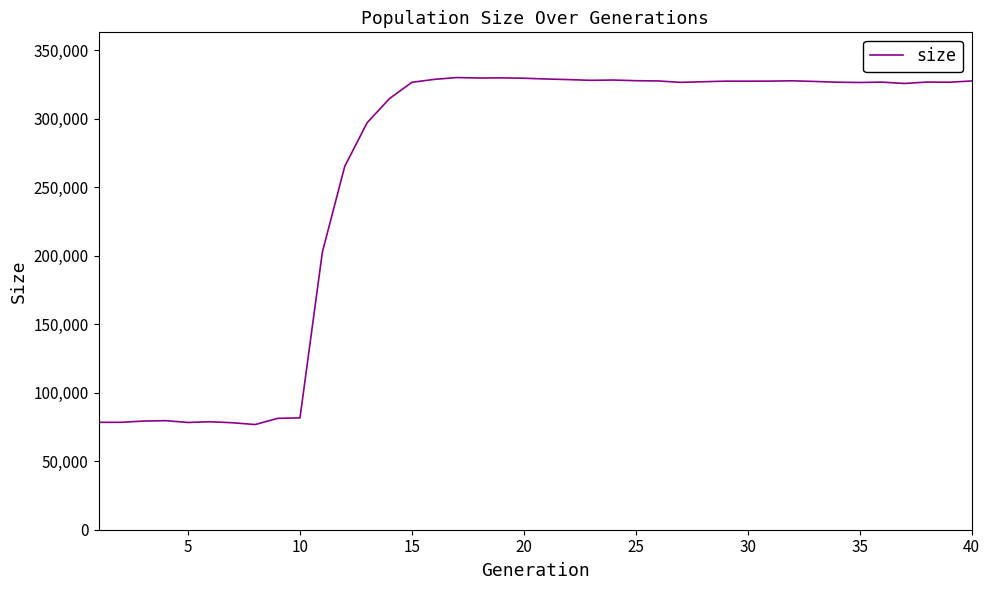

What is the difference between the second highest and second lowest values?

251726